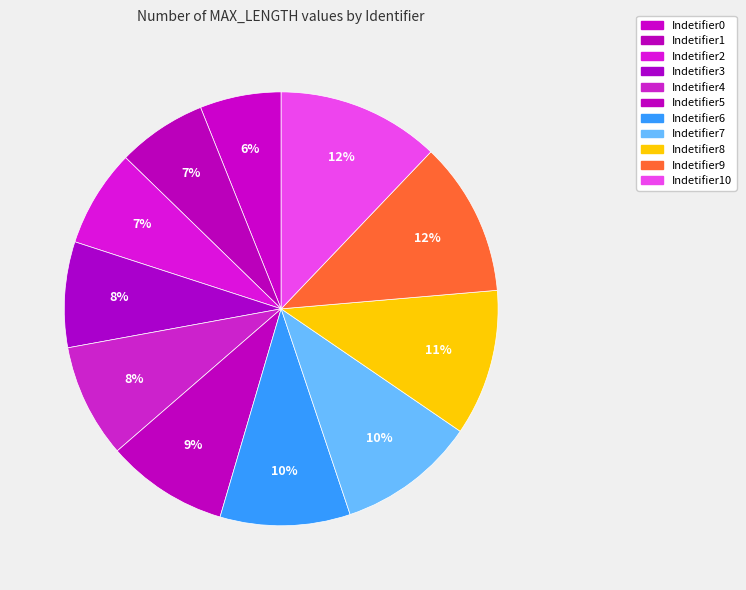

What is the smallest slice in the pie chart?

Indetifier0